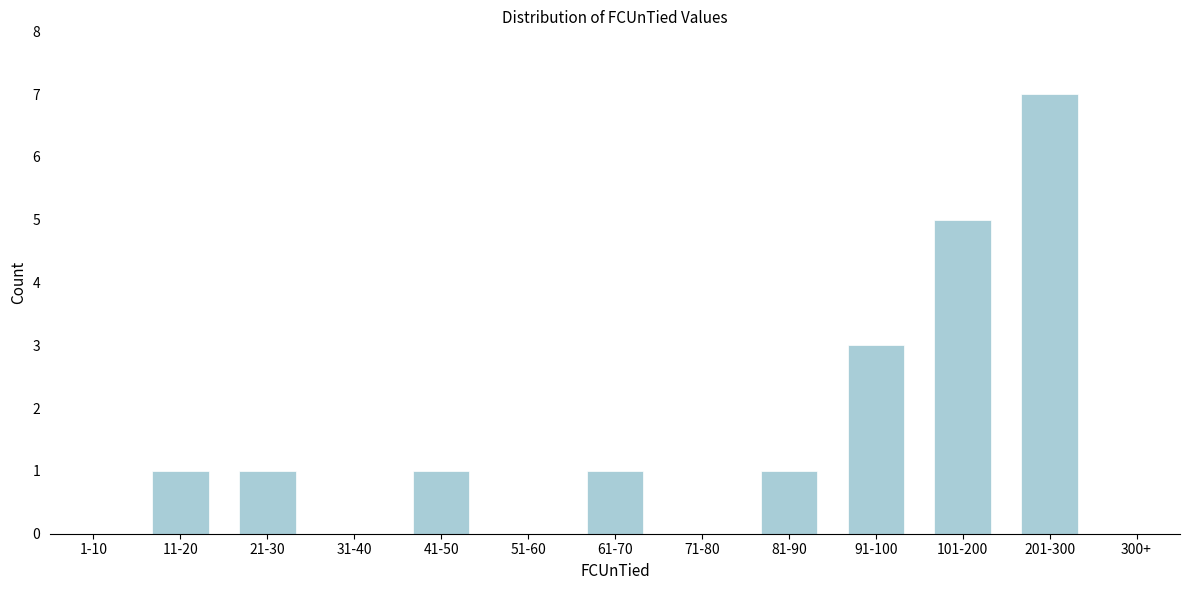

Reading right to left, what are all the values shown in this chart?

300+=0	201-300=7	101-200=5	91-100=3	81-90=1	71-80=0	61-70=1	51-60=0	41-50=1	31-40=0	21-30=1	11-20=1	1-10=0